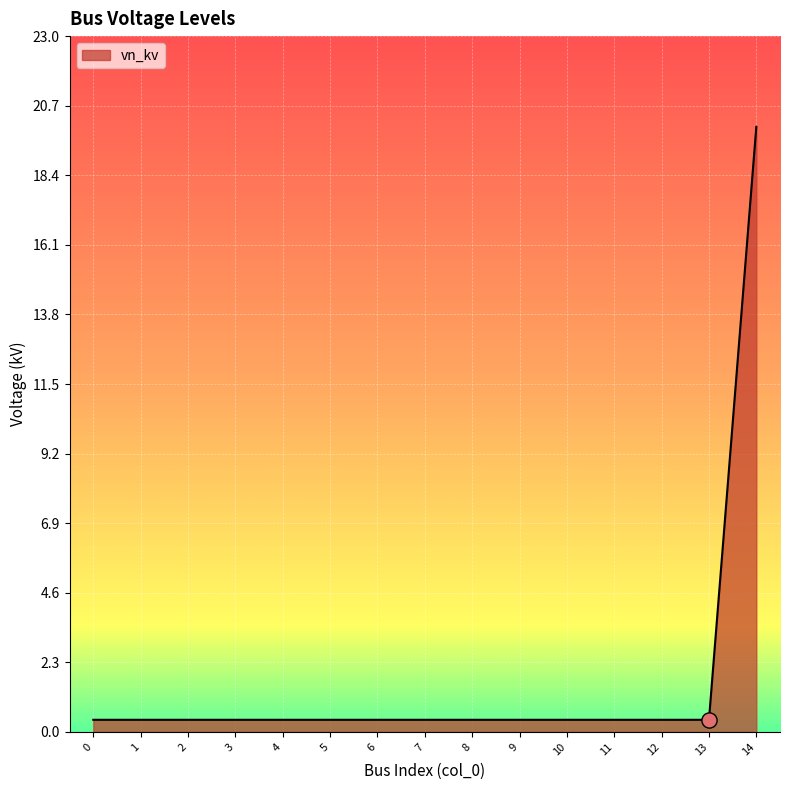

Between 12 and 14, which is larger?

14